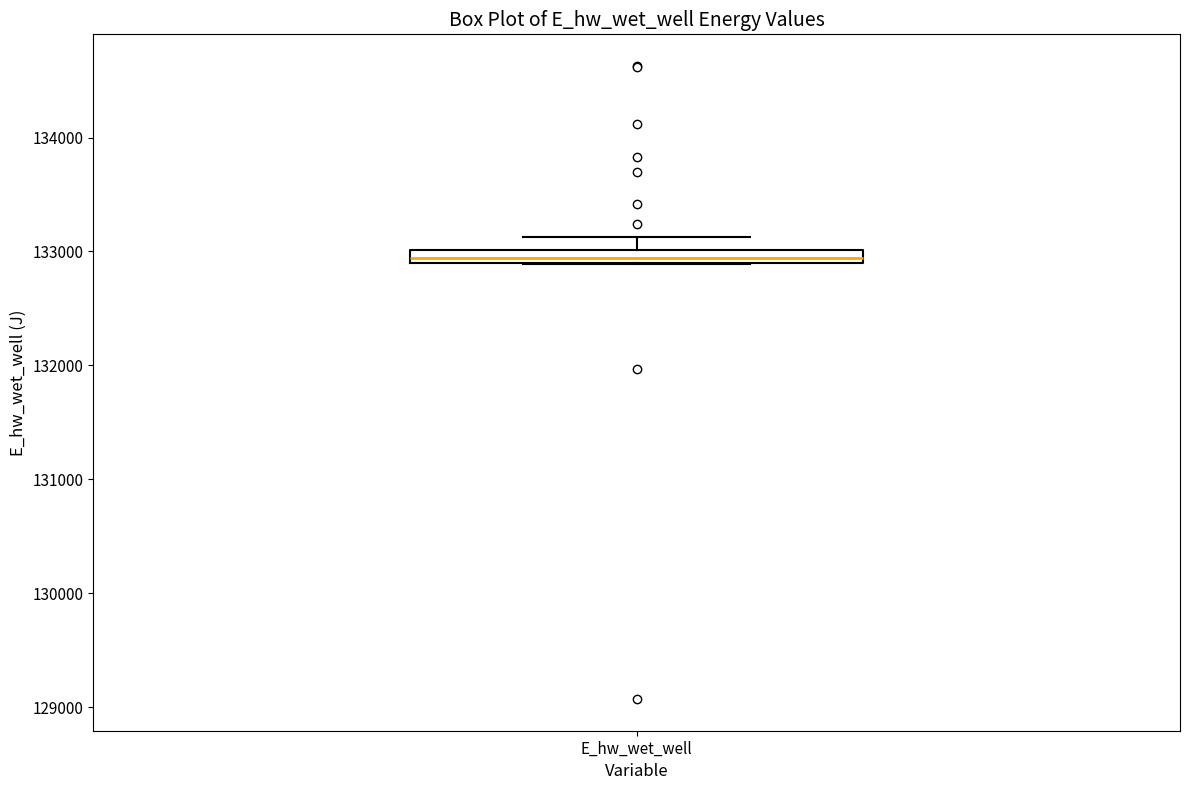

Where is the lower edge of the box for E_hw_wet_well on the y-axis? The values are not printed on the chart, so give them approximately, as read against the axis.

132900